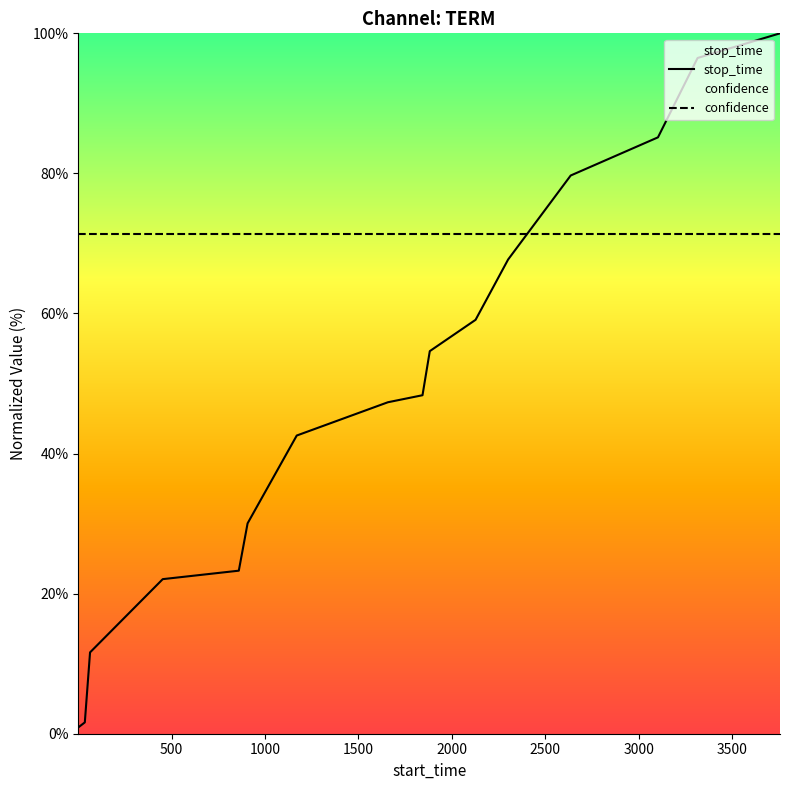

Which series has the widest spread of values?

stop_time